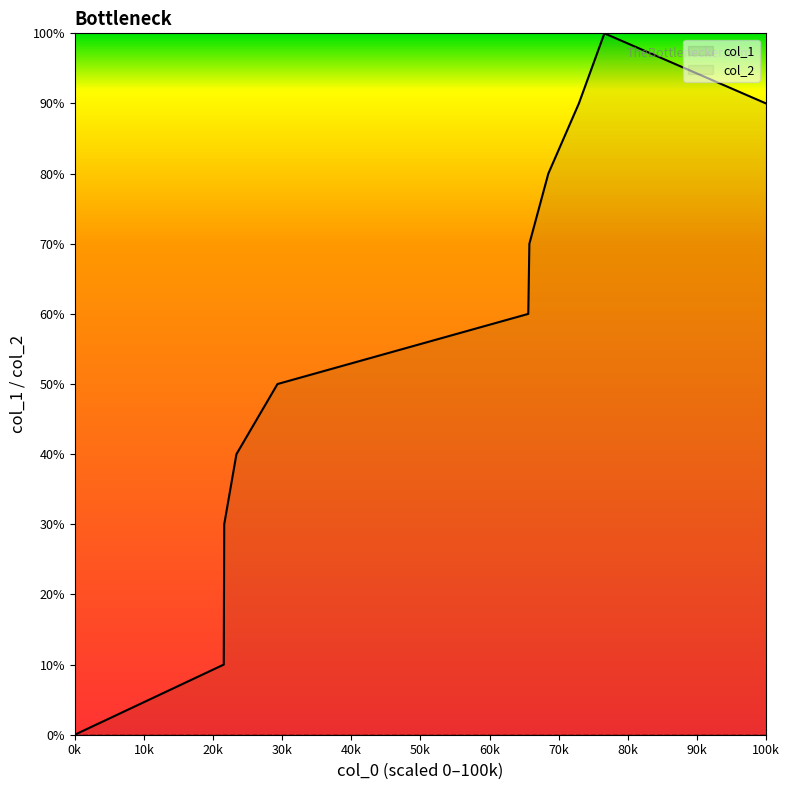

True or false: col_2 and col_1 intersect in this chart.

False